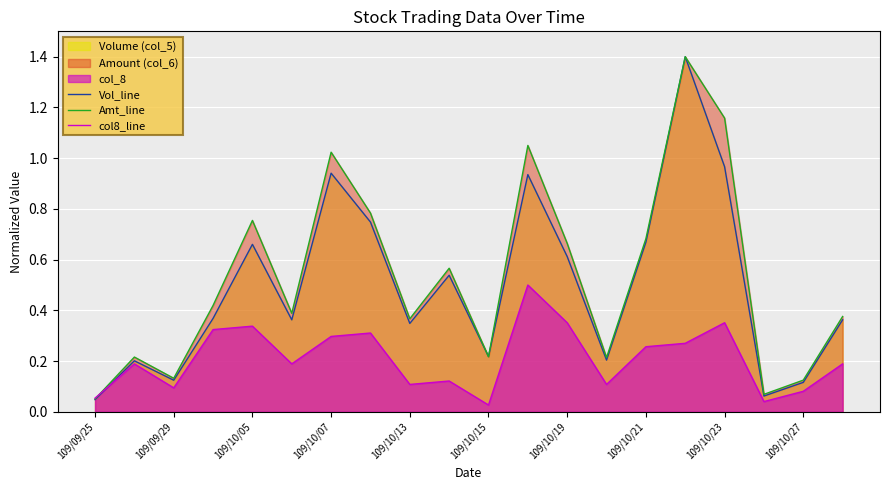

At which label is col8_line closest to 0?

109/10/15